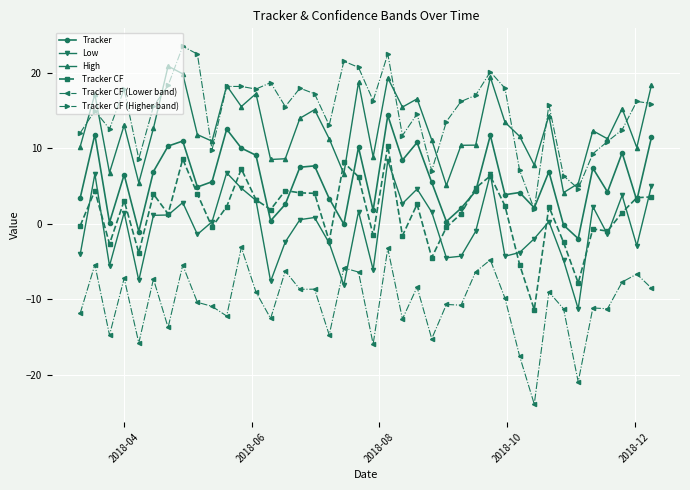

What is the difference between the maximum and second lowest values in the Tracker CF series?

18.2